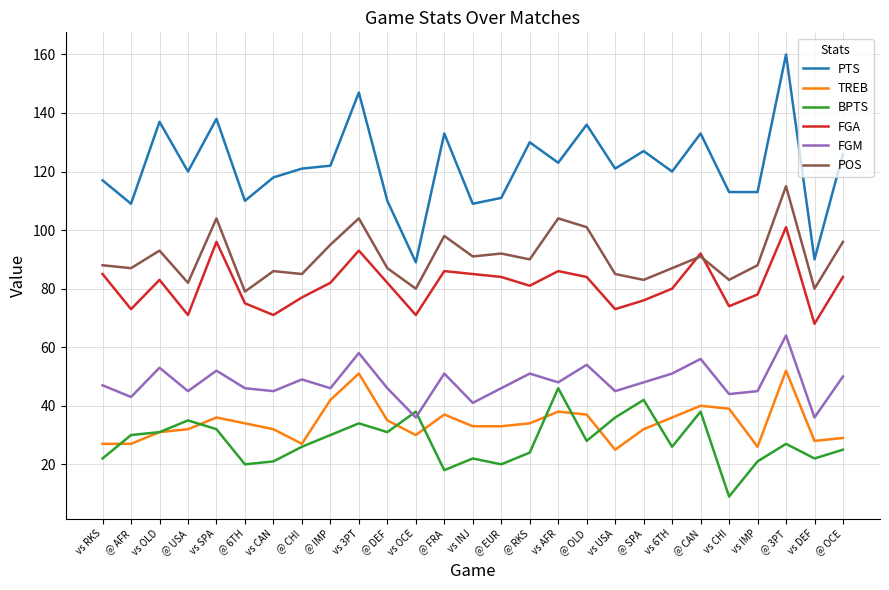

True or false: BPTS has more than 1 points higher than both neighbors.

True